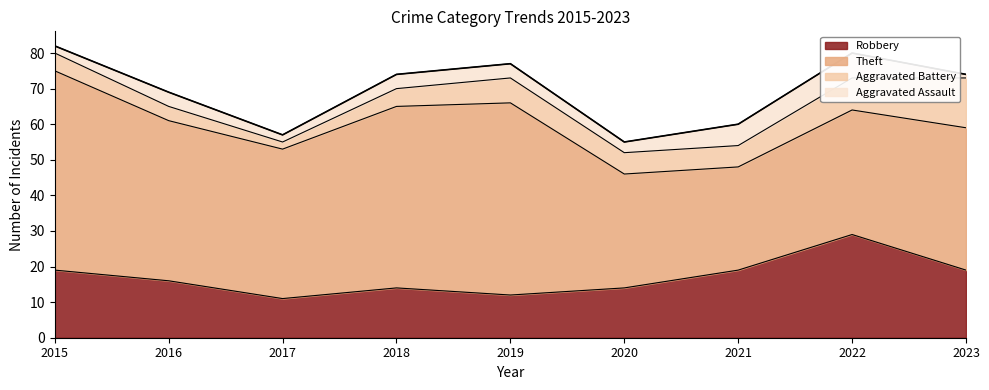

At which category does Aggravated Battery reach its first local peak?

2019